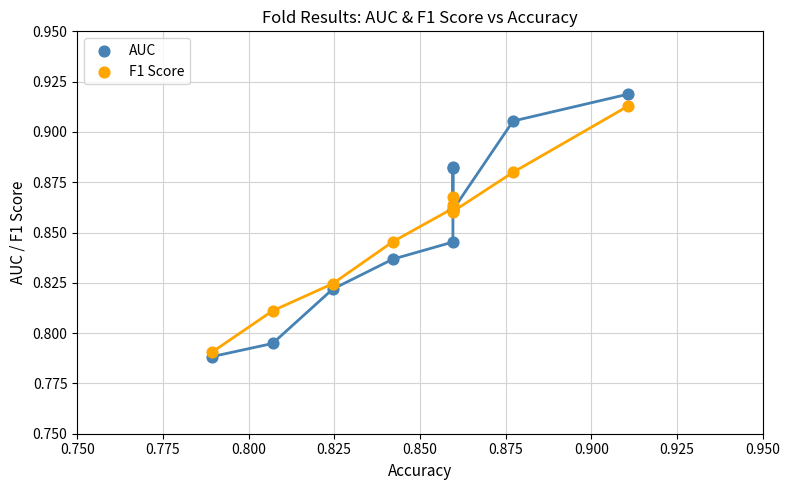

Which series contains the highest Y value?

AUC